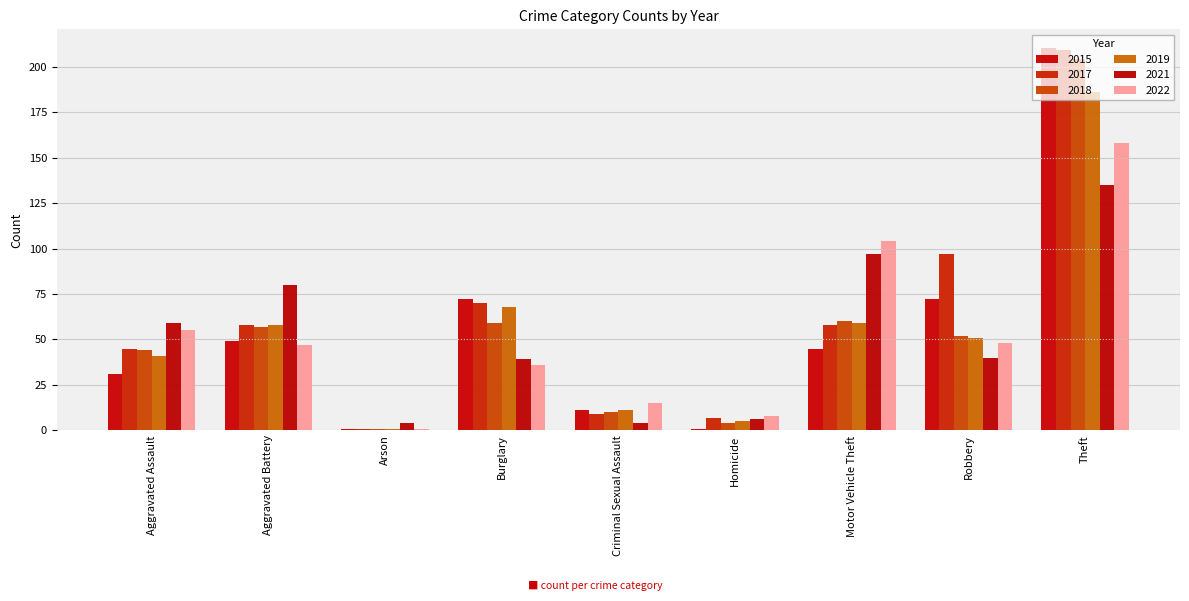

Reading left to right, extract all data points from this chart.

2015: Aggravated Assault=31	Aggravated Battery=49	Arson=1	Burglary=72	Criminal Sexual Assault=11	Homicide=1	Motor Vehicle Theft=45	Robbery=72	Theft=210
2017: Aggravated Assault=45	Aggravated Battery=58	Arson=1	Burglary=70	Criminal Sexual Assault=9	Homicide=7	Motor Vehicle Theft=58	Robbery=97	Theft=209
2018: Aggravated Assault=44	Aggravated Battery=57	Arson=1	Burglary=59	Criminal Sexual Assault=10	Homicide=4	Motor Vehicle Theft=60	Robbery=52	Theft=204
2019: Aggravated Assault=41	Aggravated Battery=58	Arson=1	Burglary=68	Criminal Sexual Assault=11	Homicide=5	Motor Vehicle Theft=59	Robbery=51	Theft=186
2021: Aggravated Assault=59	Aggravated Battery=80	Arson=4	Burglary=39	Criminal Sexual Assault=4	Homicide=6	Motor Vehicle Theft=97	Robbery=40	Theft=135
2022: Aggravated Assault=55	Aggravated Battery=47	Arson=1	Burglary=36	Criminal Sexual Assault=15	Homicide=8	Motor Vehicle Theft=104	Robbery=48	Theft=158